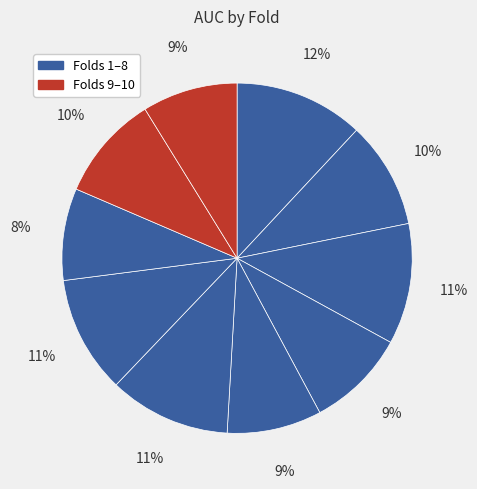

Which category has the smallest portion of the pie?

Fold 8